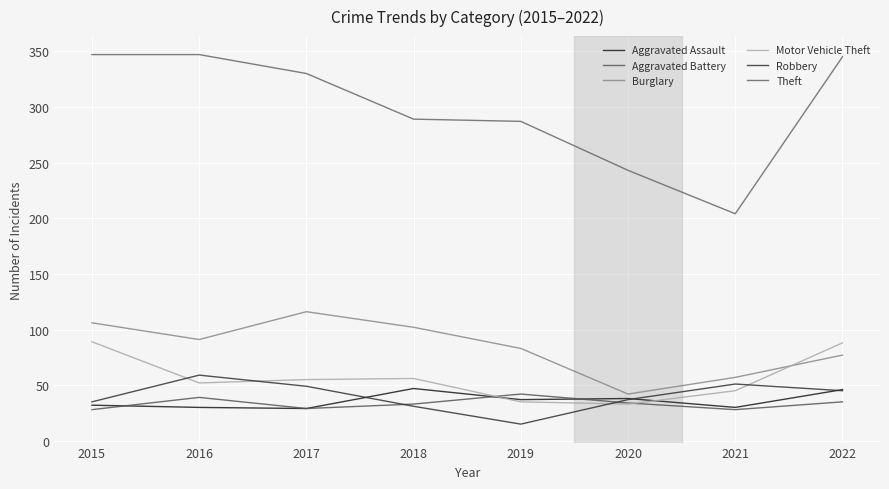

Between 2020 and 2022, which series saw the biggest shift?

Theft